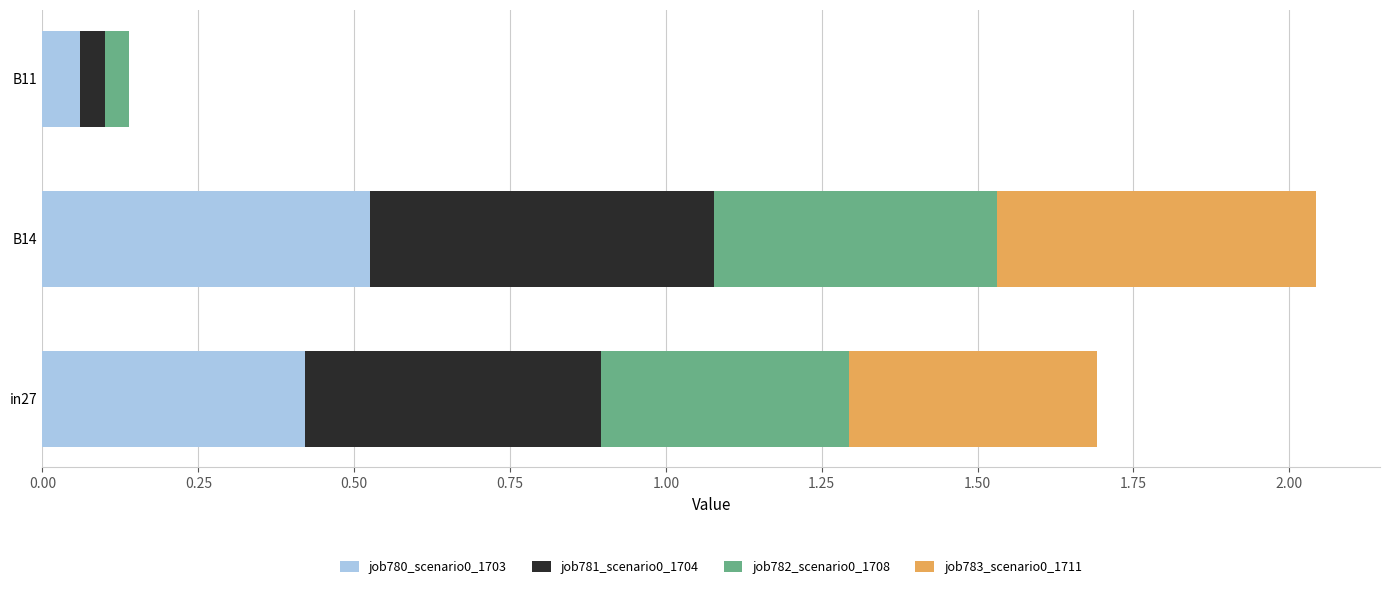

What is the total value across all series at in27?

1.7